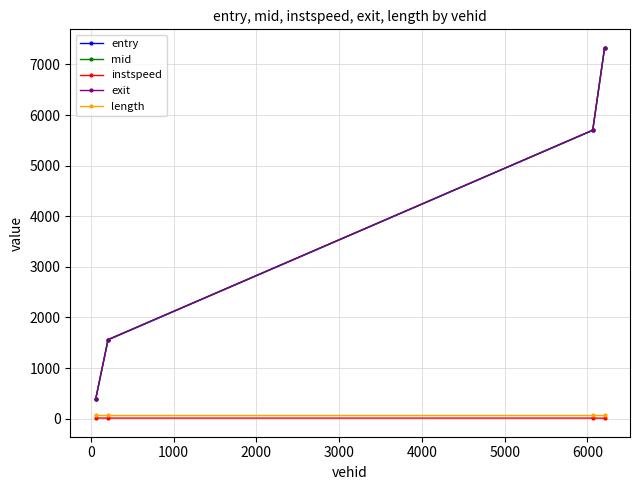

What is the maximum value shown in the chart?

7327.4